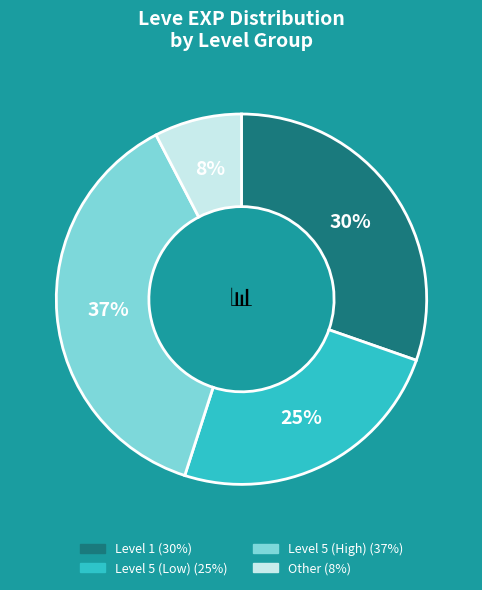

How many segments does this pie chart have?

4